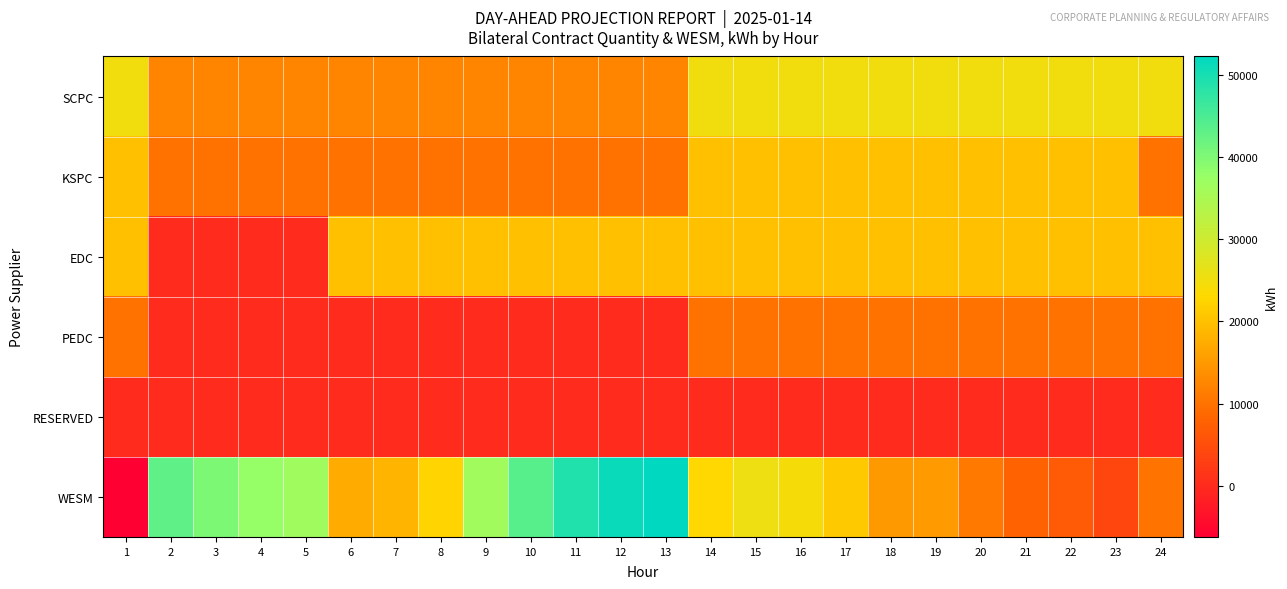

Which has a higher value, 3 or 7?

3